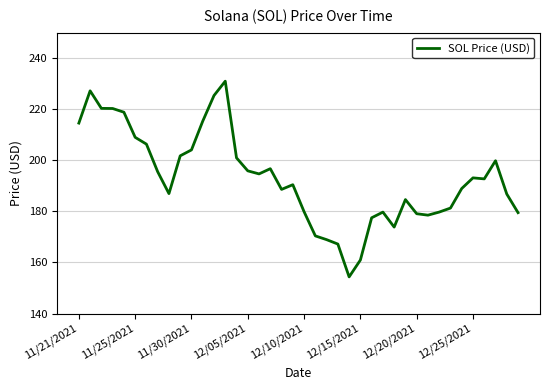

What is the sum of all values?

7720.9